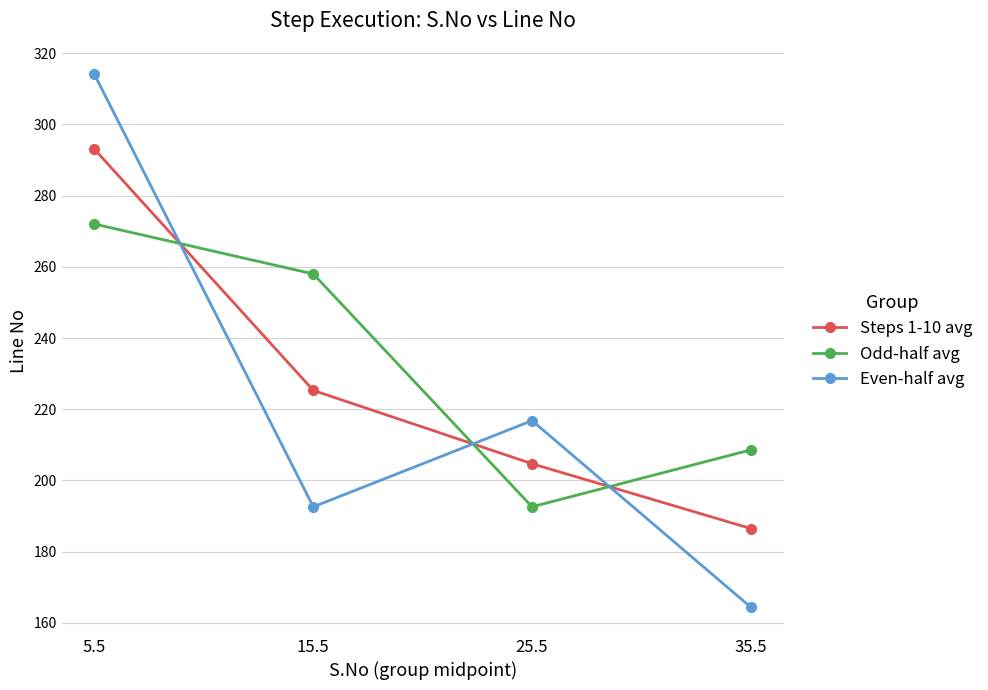

After their last crossing, which series has the higher values: Even-half avg or Steps 1-10 avg?

Steps 1-10 avg